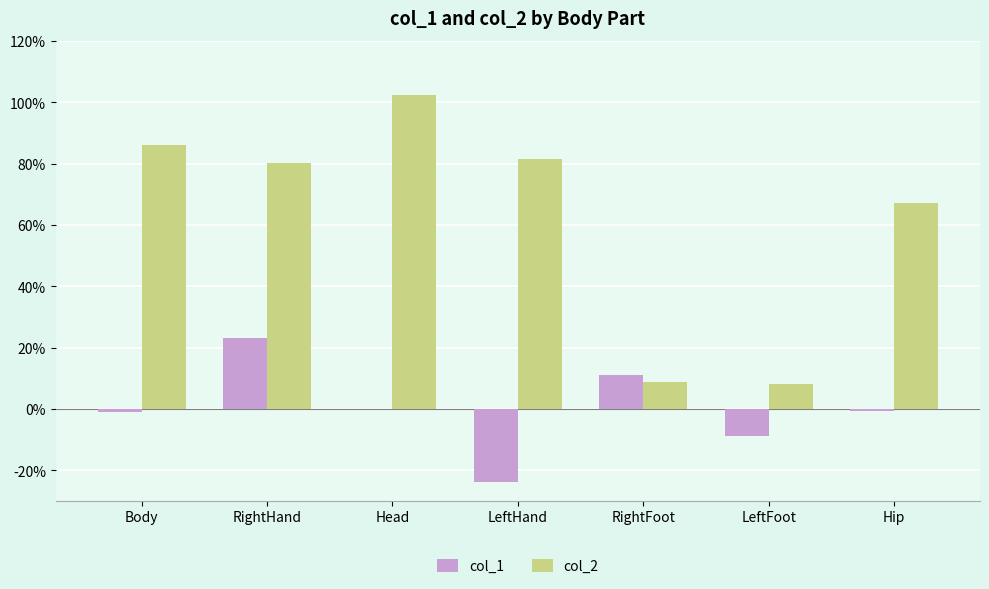

Is the value of col_2 at LeftFoot greater than the value of col_1 at LeftHand?

Yes